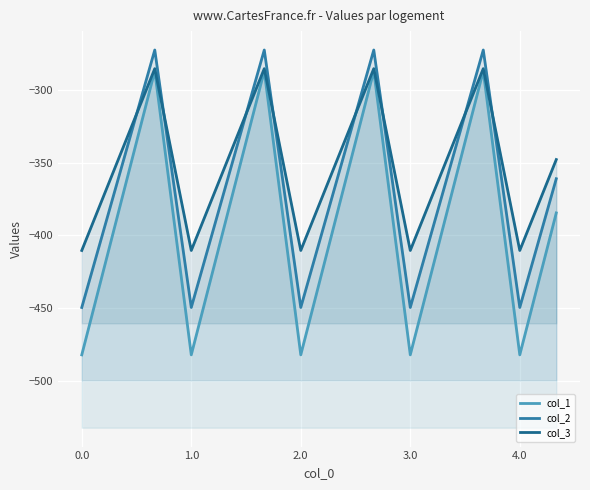

In col_2, how many points are higher than both neighbors (excluding endpoints)?

4